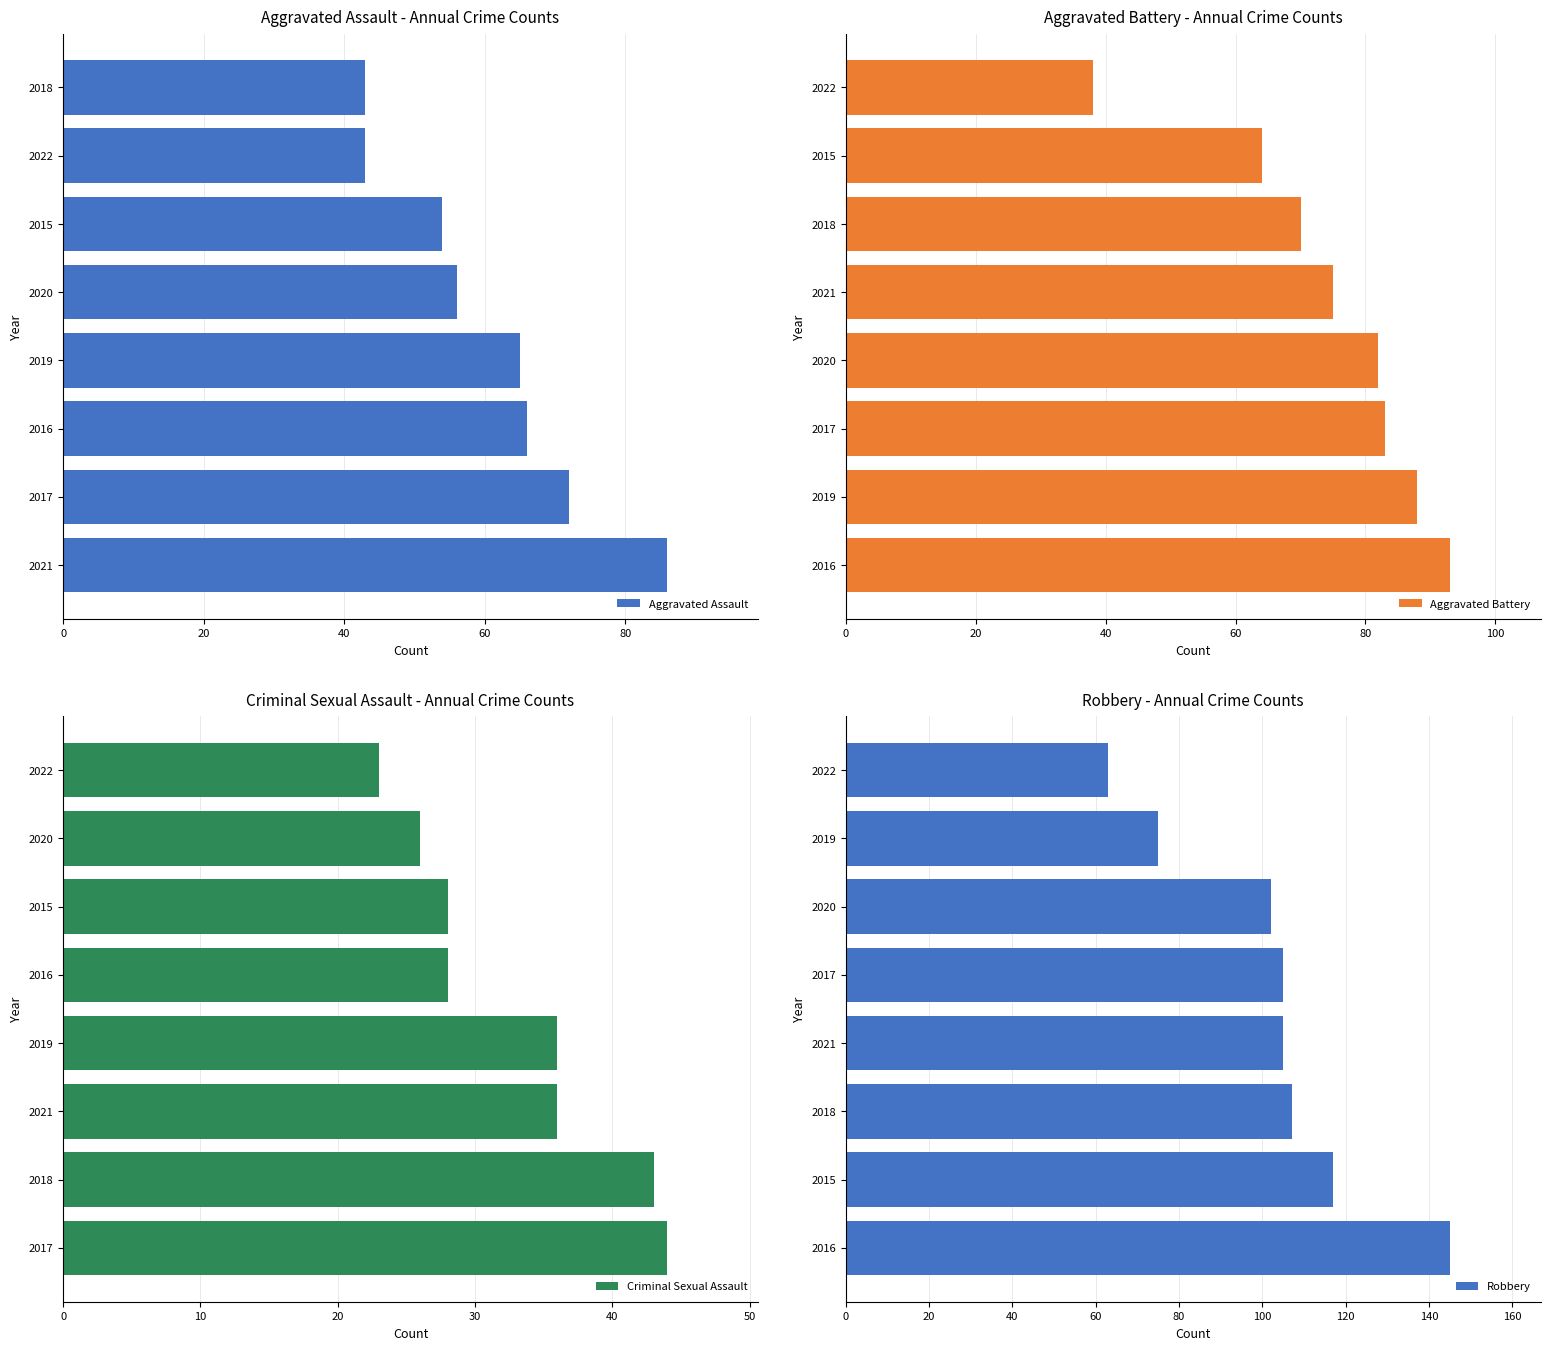

Rank the series by their maximum value, from lowest to highest.

Criminal Sexual Assault, Aggravated Assault, Aggravated Battery, Robbery